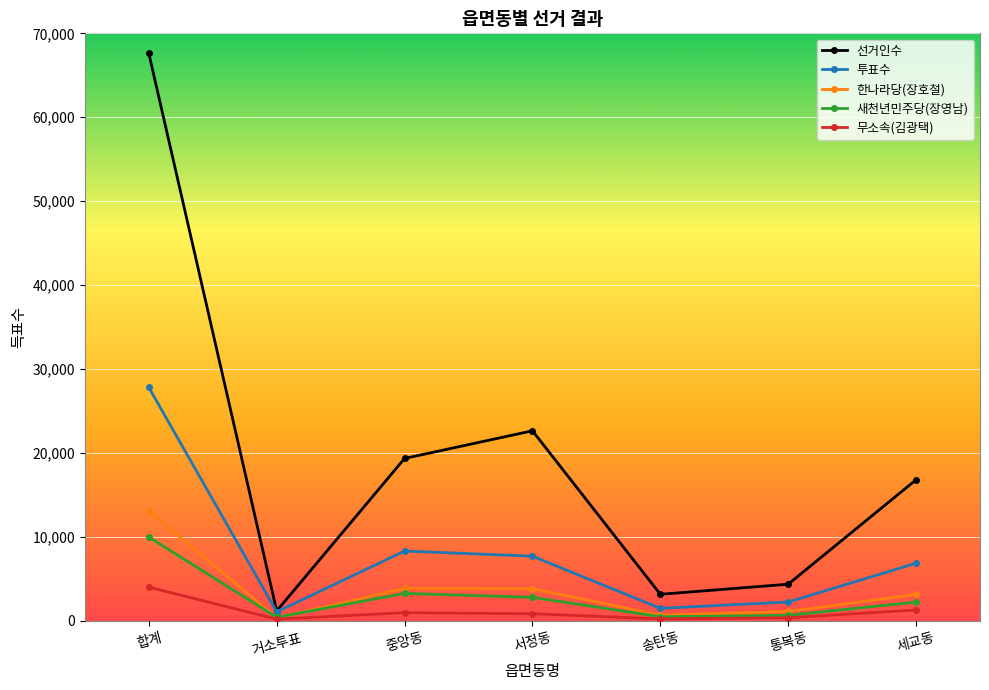

Where is the first local minimum for 한나라당(장호철)?

거소투표